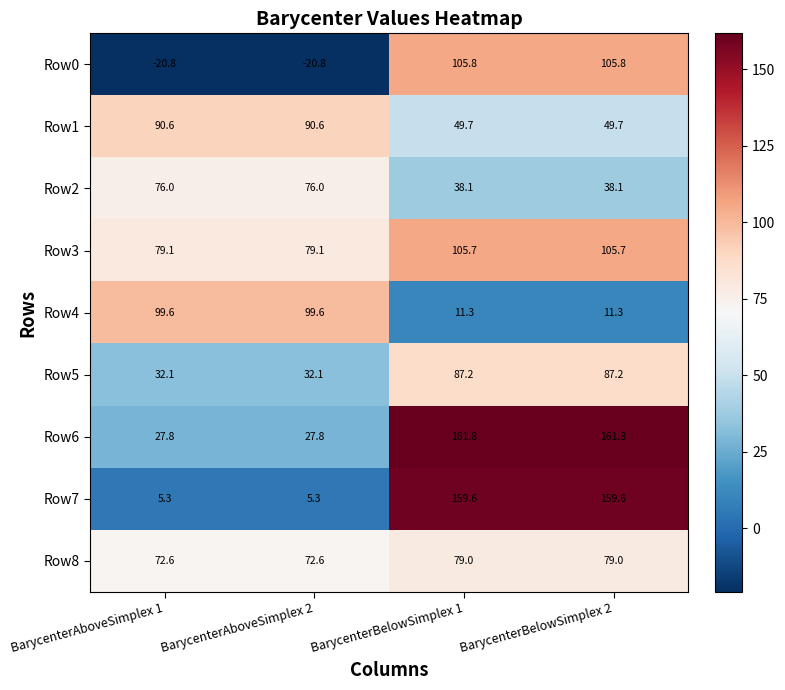

Count the number of data series in this chart.

9